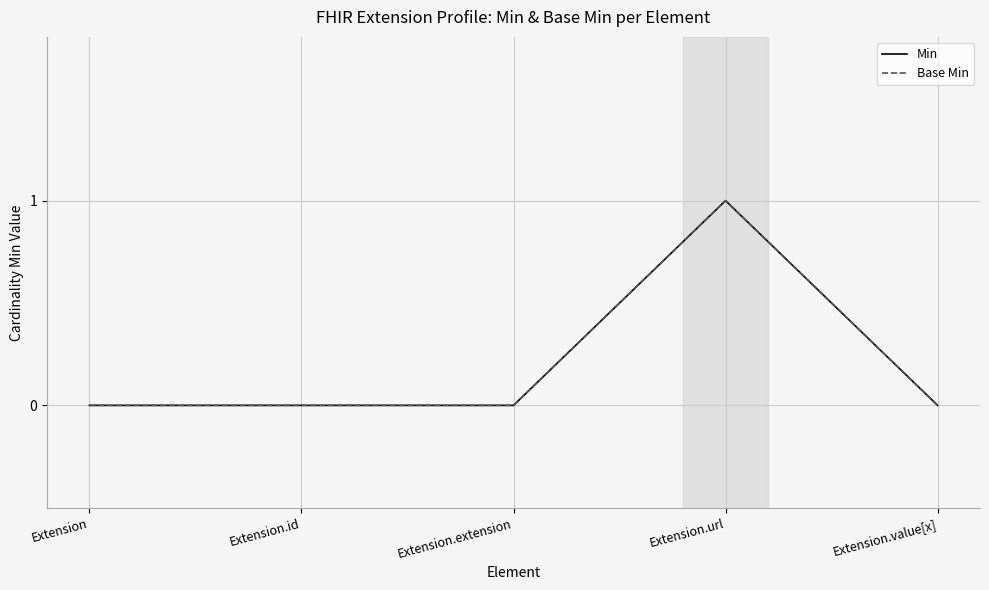

Does the chart have visible grid lines?

Yes